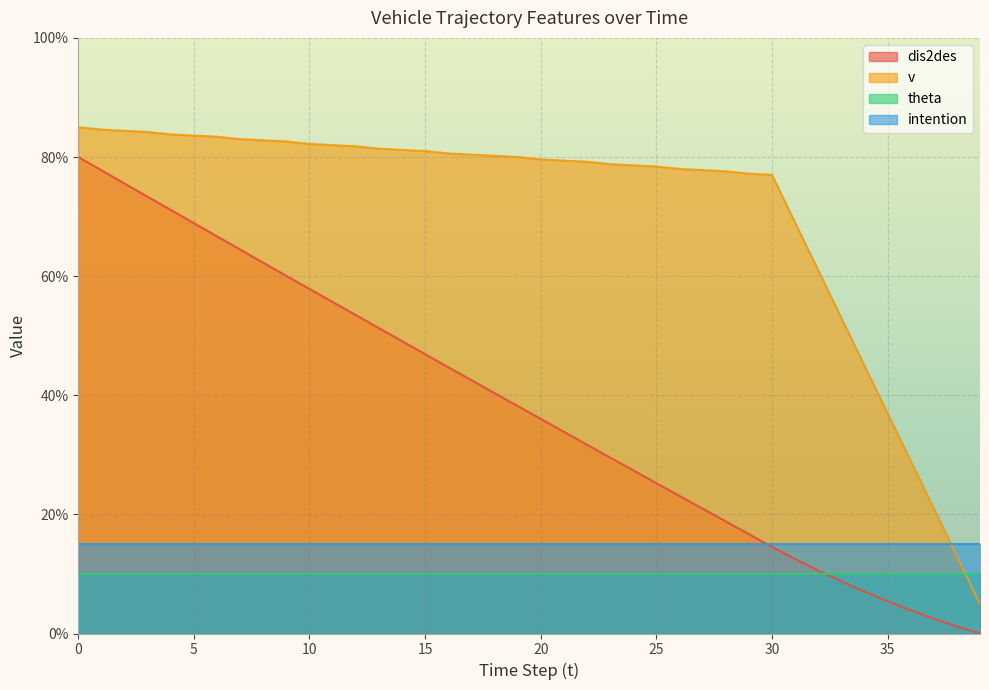

Is it true that v equals 79.2 at 22?

True